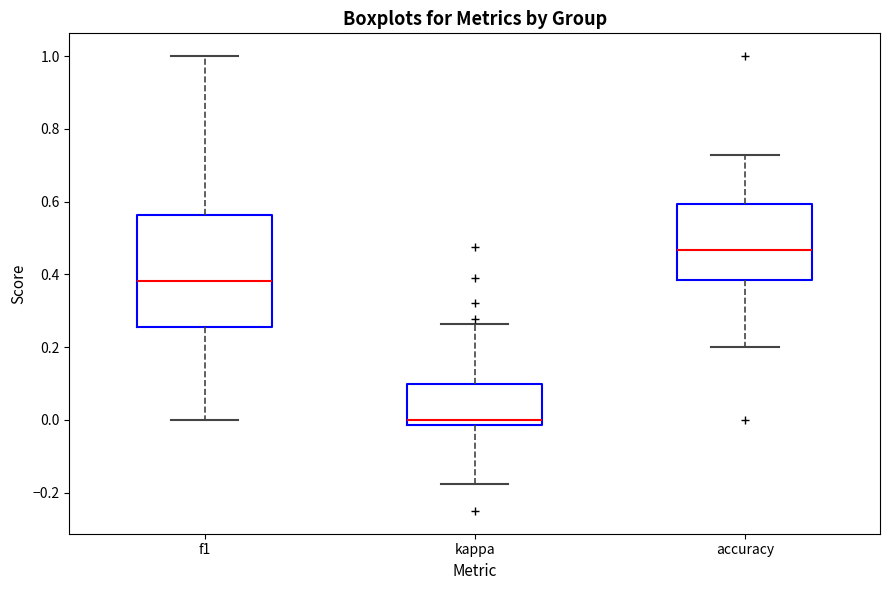

Reading left to right, transcribe this box plot: for each box, give where its median line is, the range the box spans, and where its two whiskers end, as read against the y-axis. The values are not printed on the chart, so give them approximately, as read against the axis.

f1: median 0.38, box 0.26 to 0.56, whiskers 0.00 to 1.00
kappa: median 0.00, box -0.02 to 0.10, whiskers -0.18 to 0.26
accuracy: median 0.46, box 0.38 to 0.60, whiskers 0.20 to 0.72